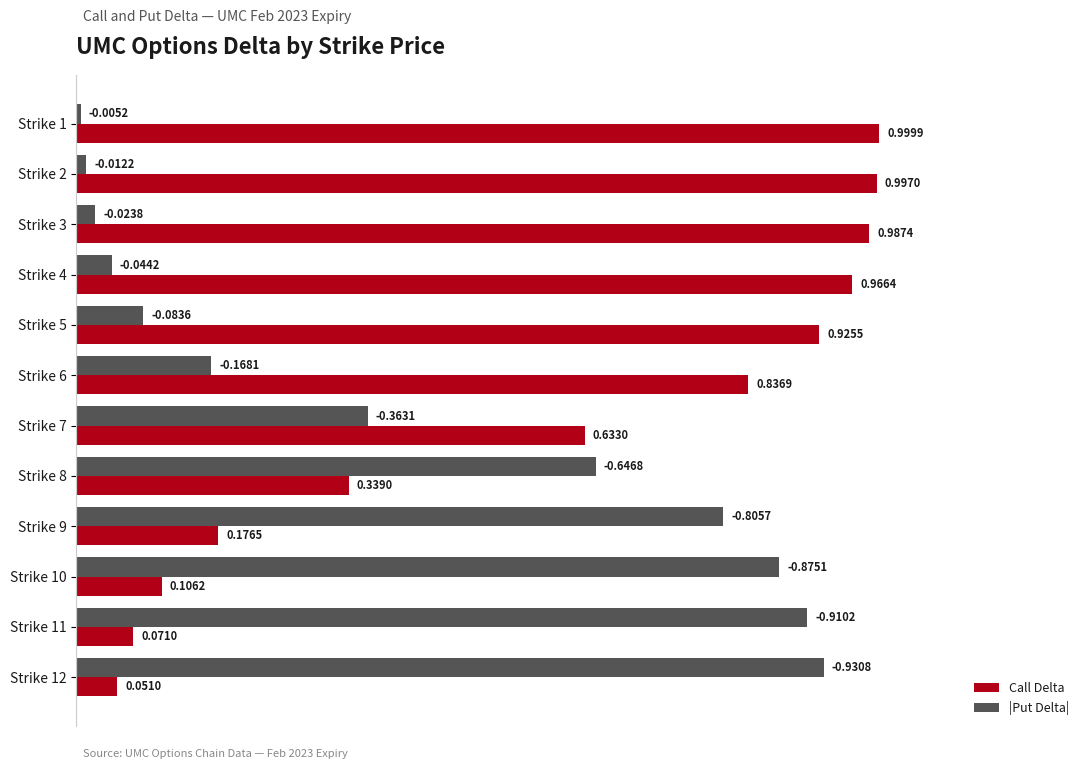

At which category is the sum across all series the highest?

Strike 3